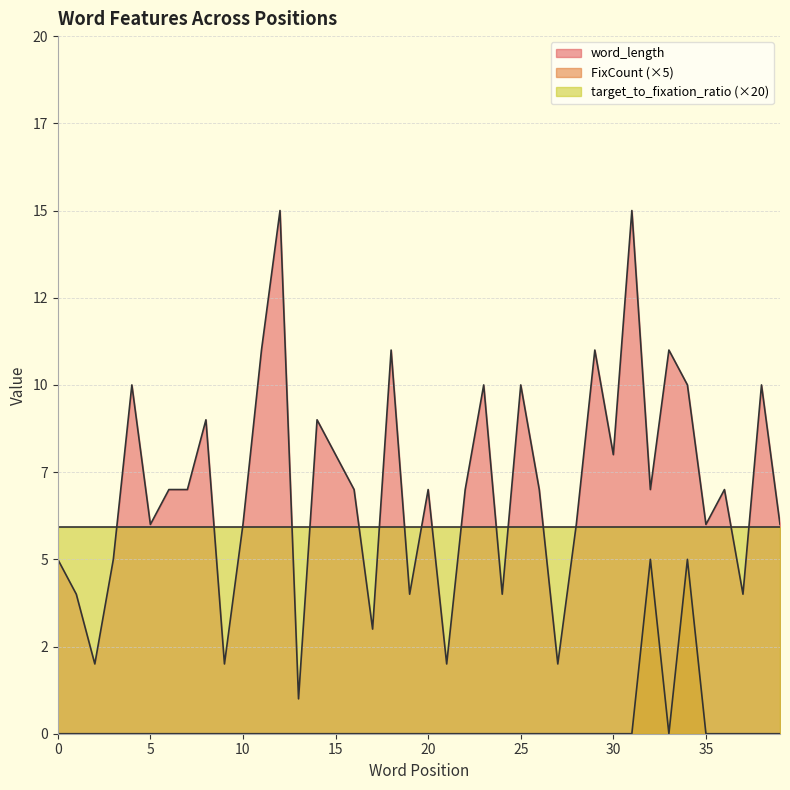

At which label does word_length reach its peak?

12